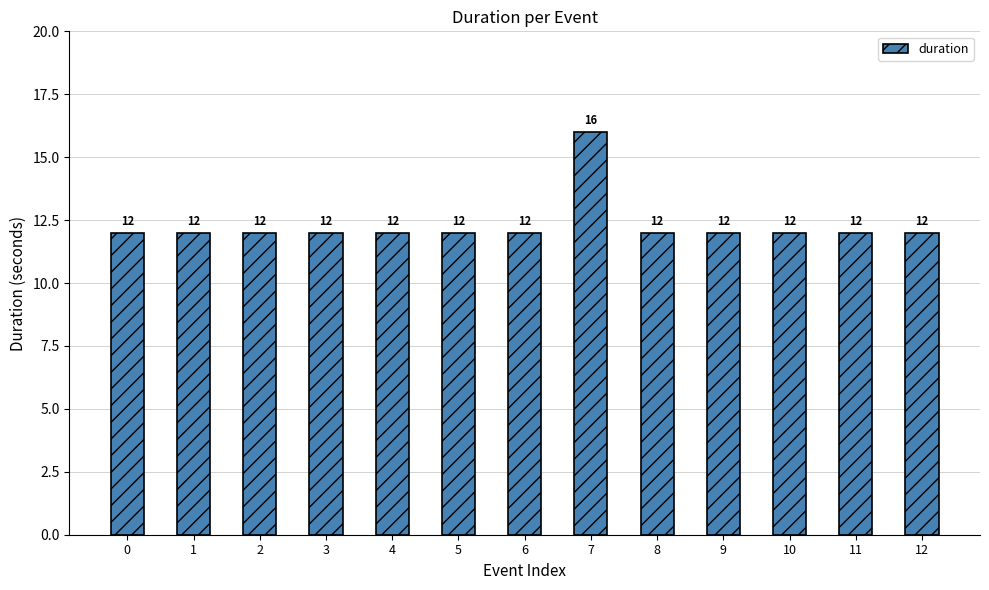

What is the smallest value displayed?

12